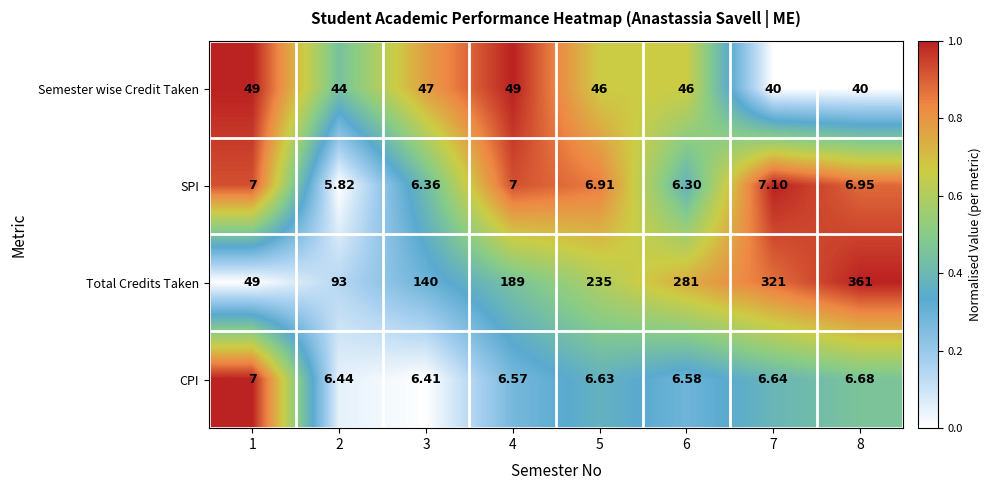

At 2, list the series in order from smallest to largest.

SPI, CPI, Semester wise Credit Taken, Total Credits Taken